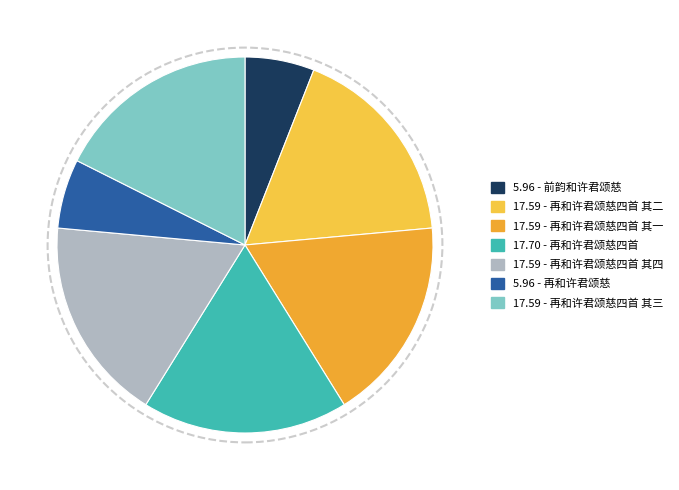

To the nearest percent, what is the average slice percentage?

14%